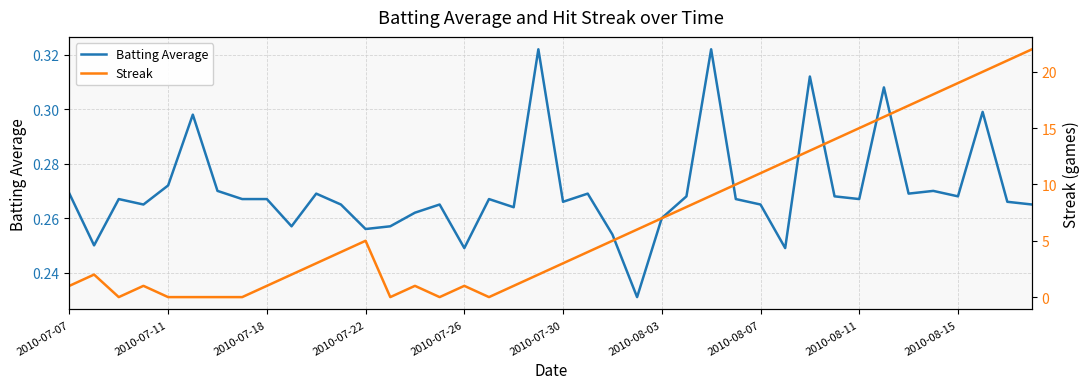

Which has a higher value, 34 or 24?

34